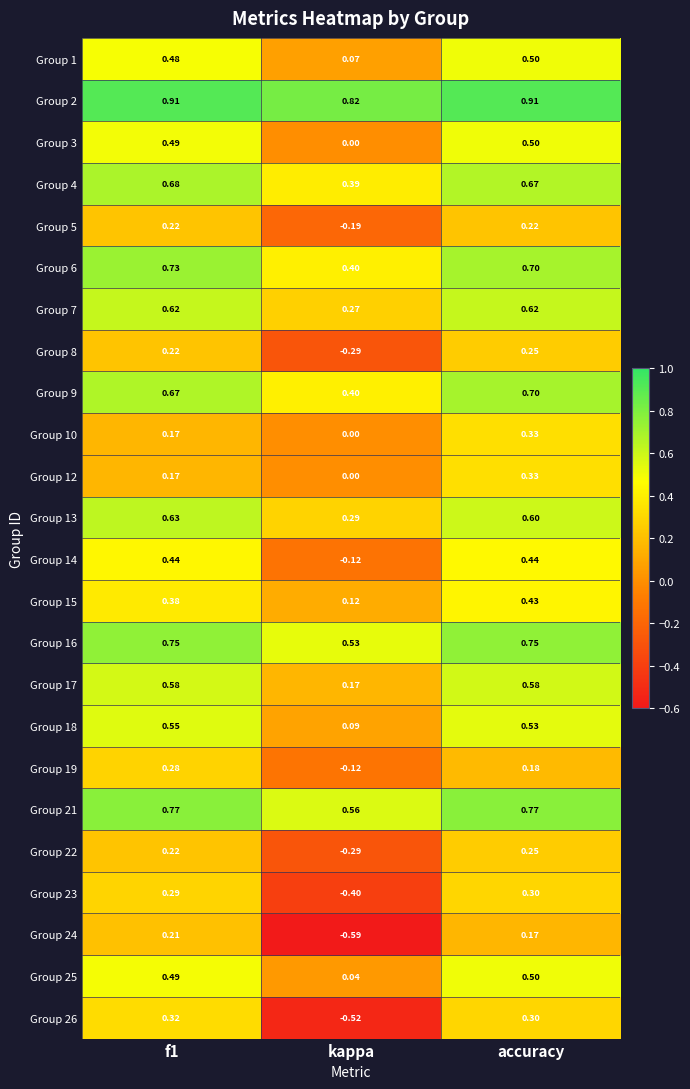

At which label is Group 13 closest to 0?

kappa